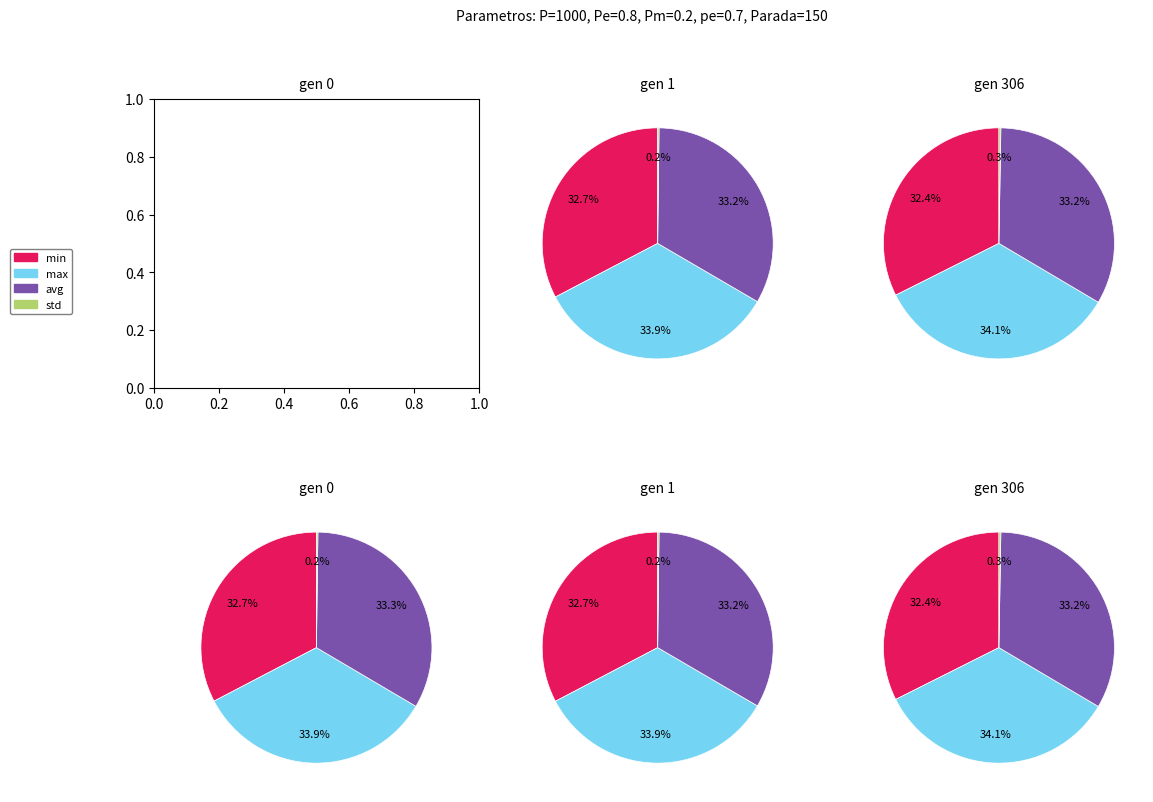

To the nearest percent, what percentage of the pie is gen 306?

33%